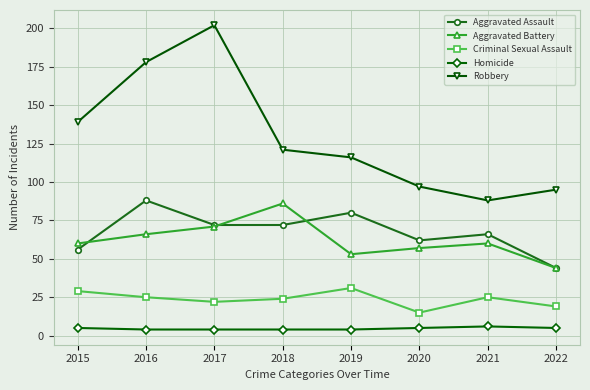

The Aggravated Battery series shows 60 at 2021. True or false?

True